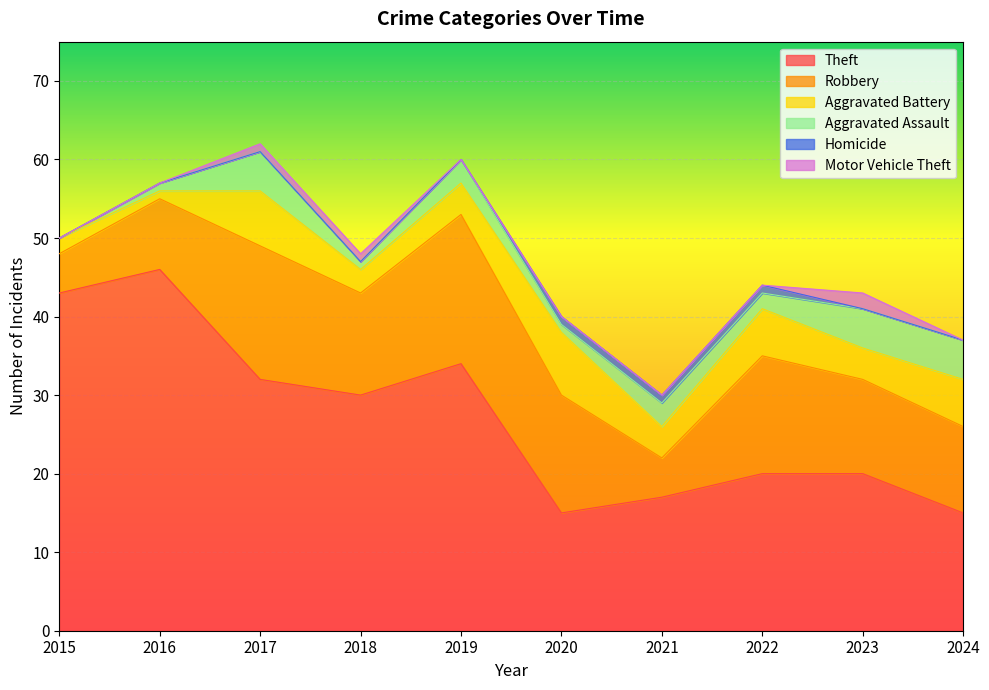

What is the difference between the highest and lowest values at 2019?

34